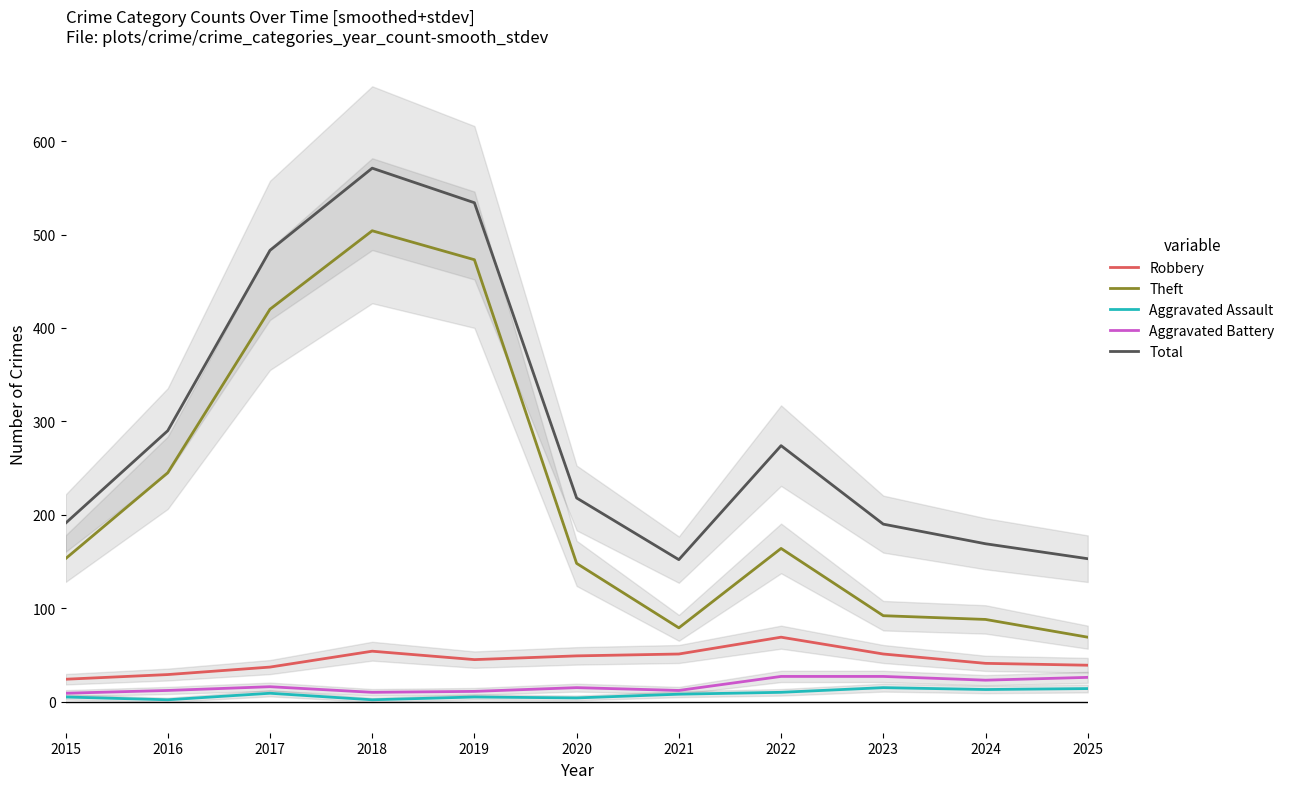

Reading left to right, what are all the values shown in this chart?

Robbery: 2015=24	2016=29	2017=37	2018=54	2019=45	2020=49	2021=51	2022=69	2023=51	2024=41	2025=39
Theft: 2015=153	2016=245	2017=420	2018=504	2019=473	2020=148	2021=79	2022=164	2023=92	2024=88	2025=69
Aggravated Assault: 2015=5	2016=2	2017=9	2018=2	2019=5	2020=4	2021=8	2022=10	2023=15	2024=13	2025=14
Aggravated Battery: 2015=9	2016=12	2017=16	2018=10	2019=11	2020=15	2021=12	2022=27	2023=27	2024=23	2025=26
Total: 2015=191	2016=290	2017=483	2018=571	2019=534	2020=218	2021=152	2022=274	2023=190	2024=169	2025=153